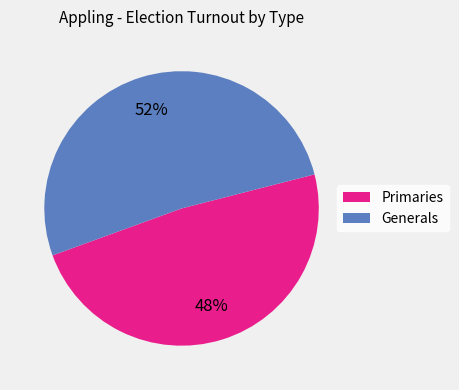

Is there any slice that represents more than half of the pie?

Yes